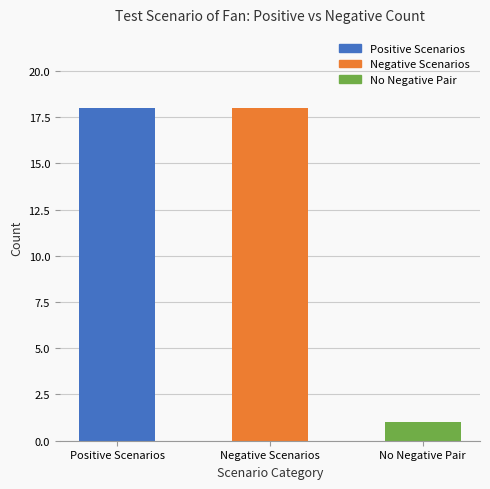

Reading left to right, list all the values displayed in this chart.

18	18	1